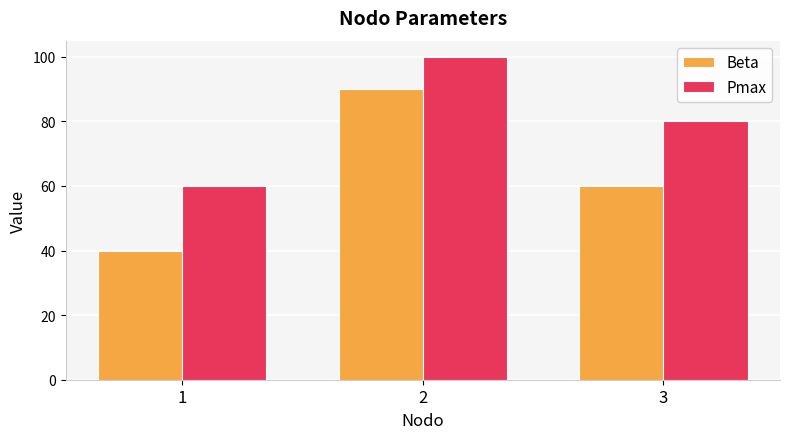

How many data points does each series have?

3